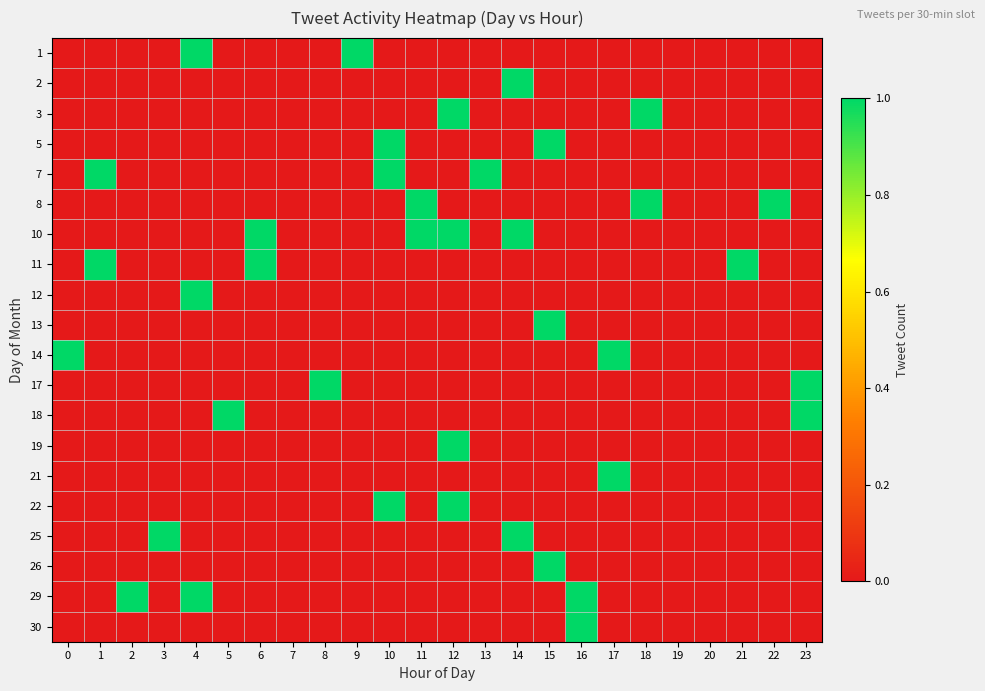

Which series has the largest total across all categories?

row_6